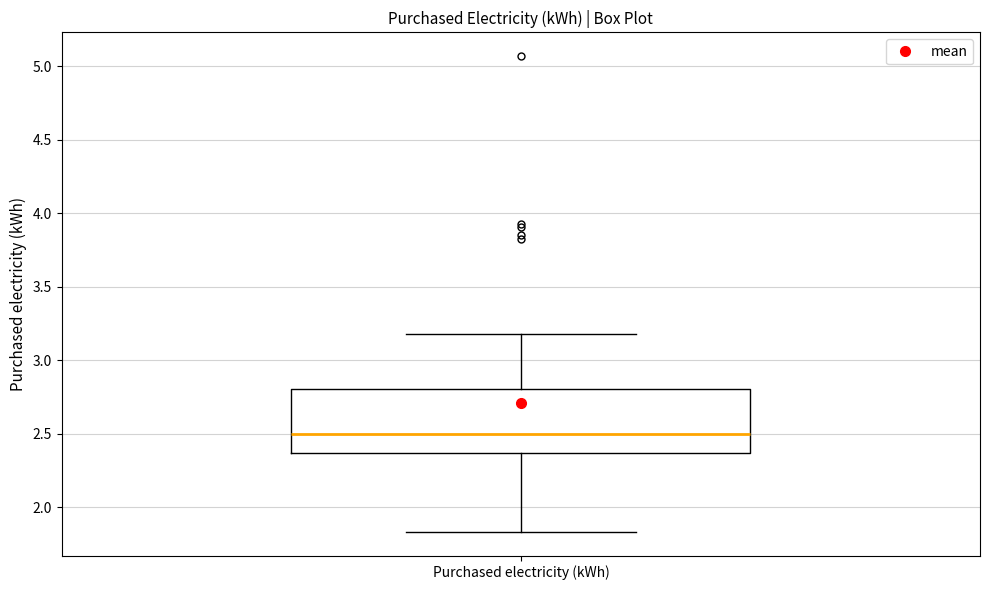

Transcribe this box plot: give where the median line is, the range the box spans, and where the two whiskers end, as read against the y-axis. The values are not printed on the chart, so give them approximately, as read against the axis.

median 2.50, box 2.35 to 2.80, whiskers 1.85 to 3.20